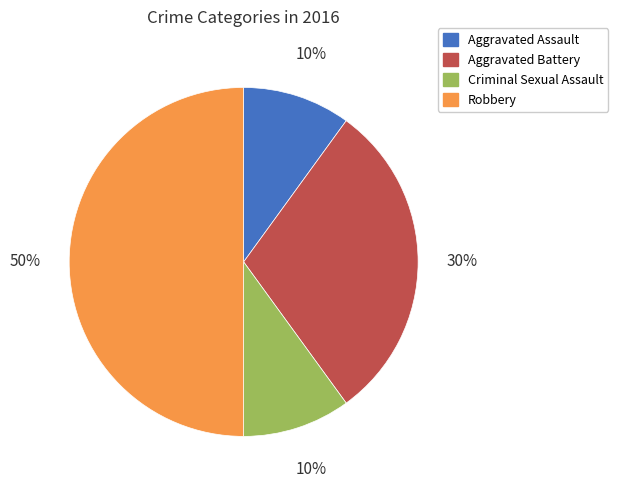

What percentage is the Aggravated Assault slice, to the nearest percent?

10%